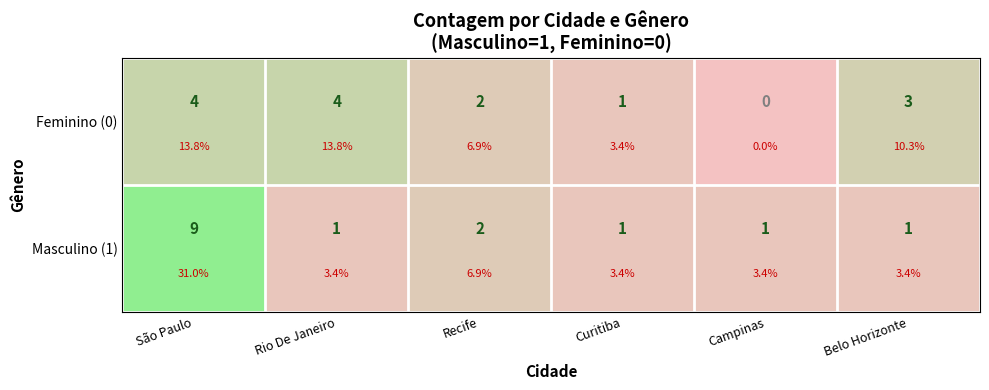

True or false: Masculino (1) has a value of 3 at Recife.

False